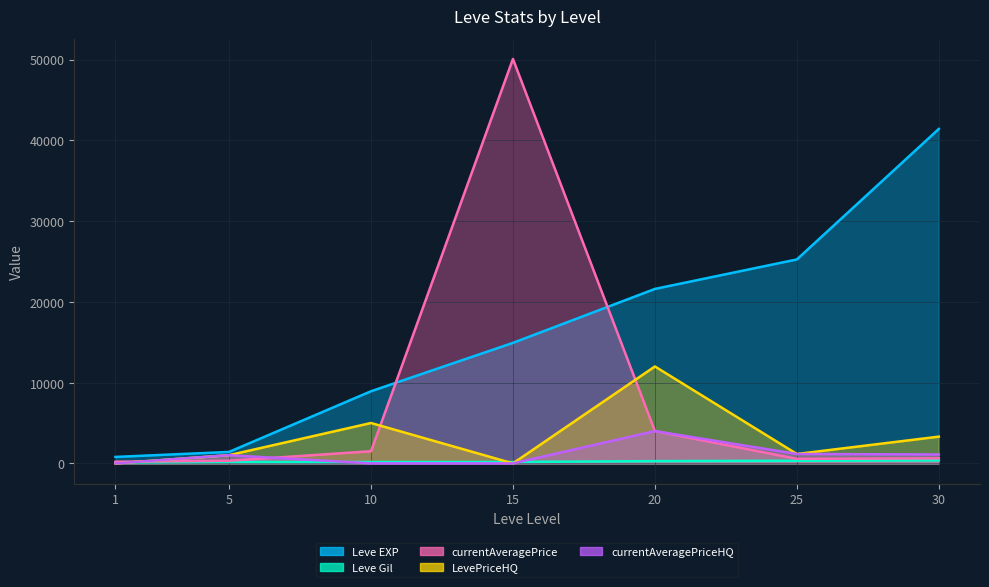

Rank the categories by LevePriceHQ value from lowest to highest.

1, 15, 5, 25, 30, 10, 20